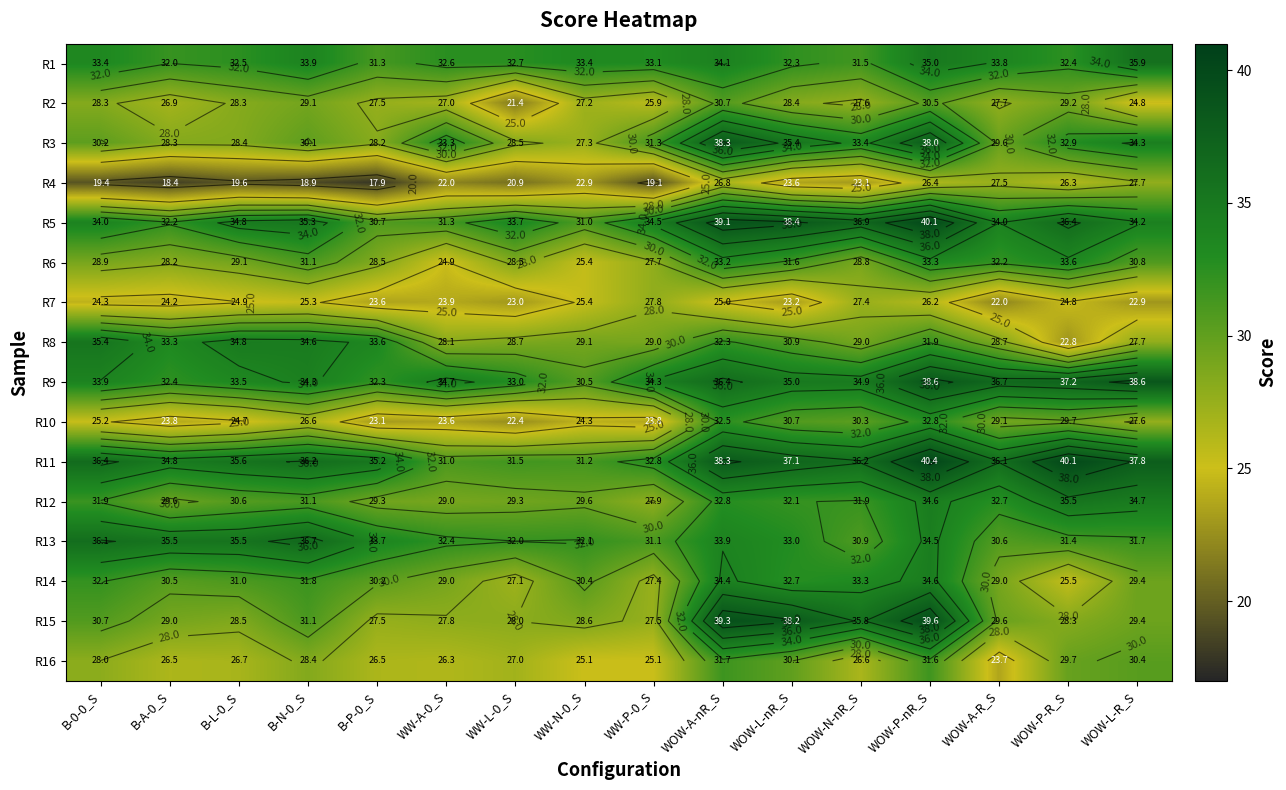

What is the difference between the highest and lowest values at WW-N-0_S?

10.4